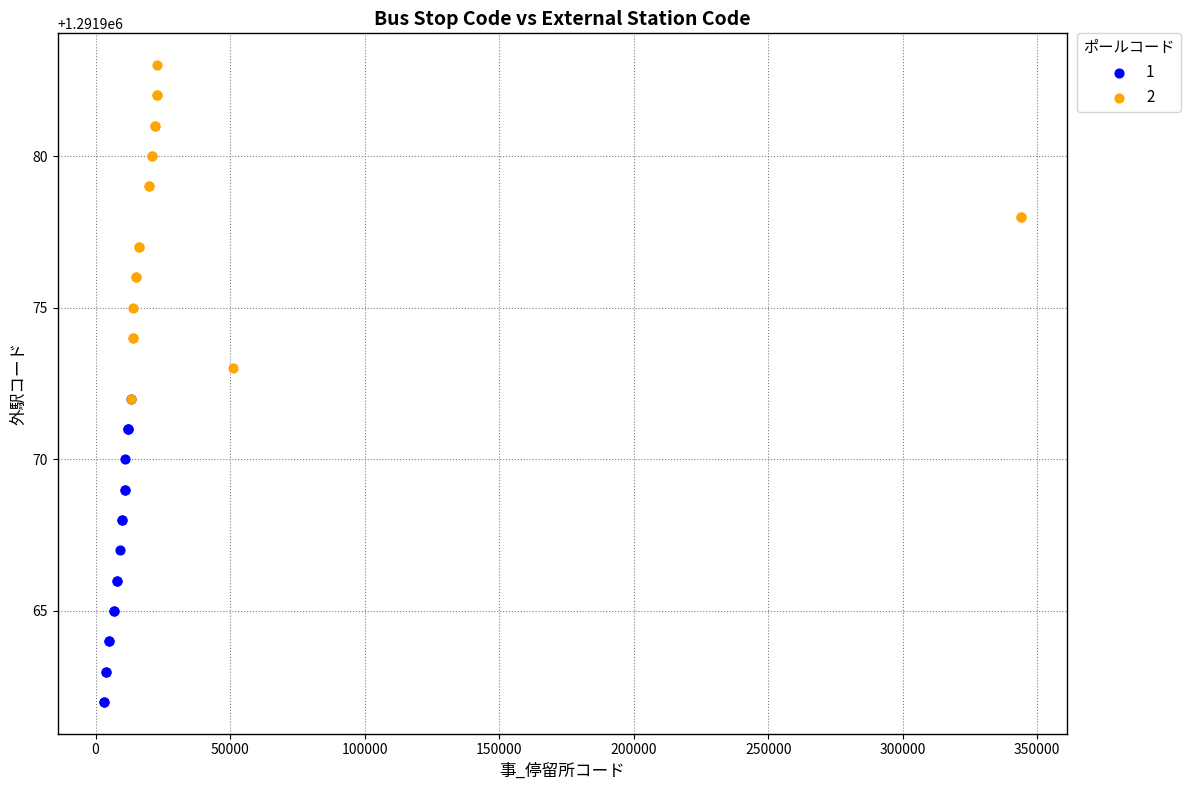

Which series reaches the maximum Y coordinate?

2